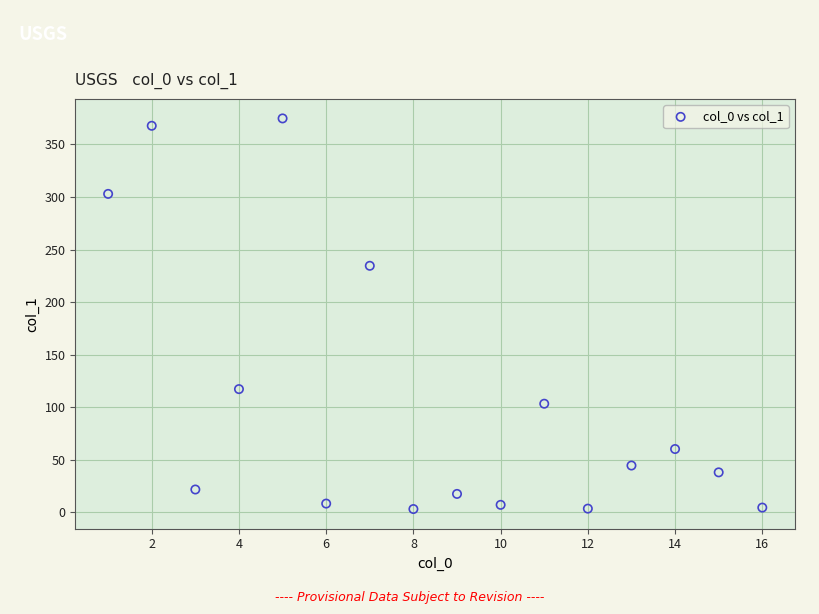

What is the range of Y values (max minus min)?

371.6